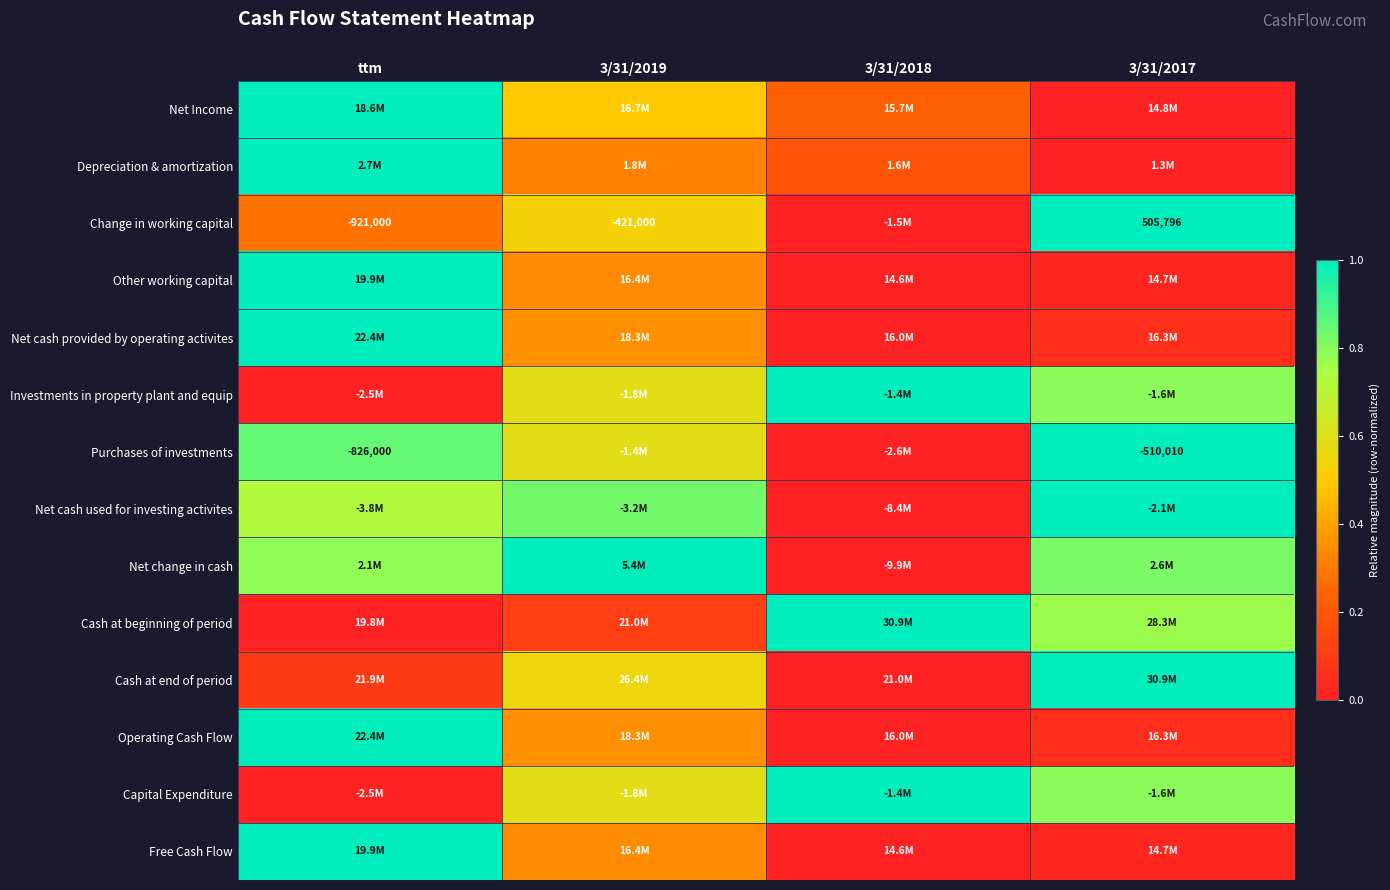

Rank the categories by Other working capital value from lowest to highest.

3/31/2018, 3/31/2017, 3/31/2019, ttm